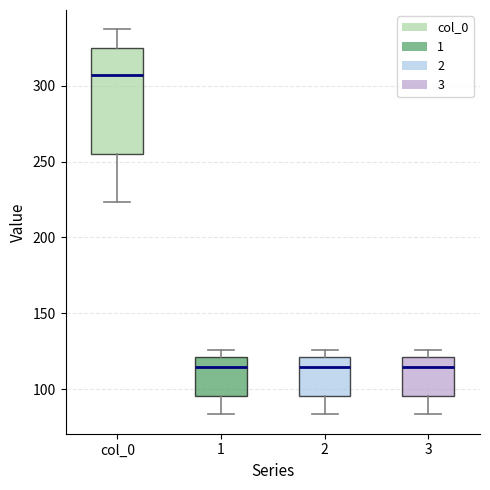

Which box has the highest median line?

col_0